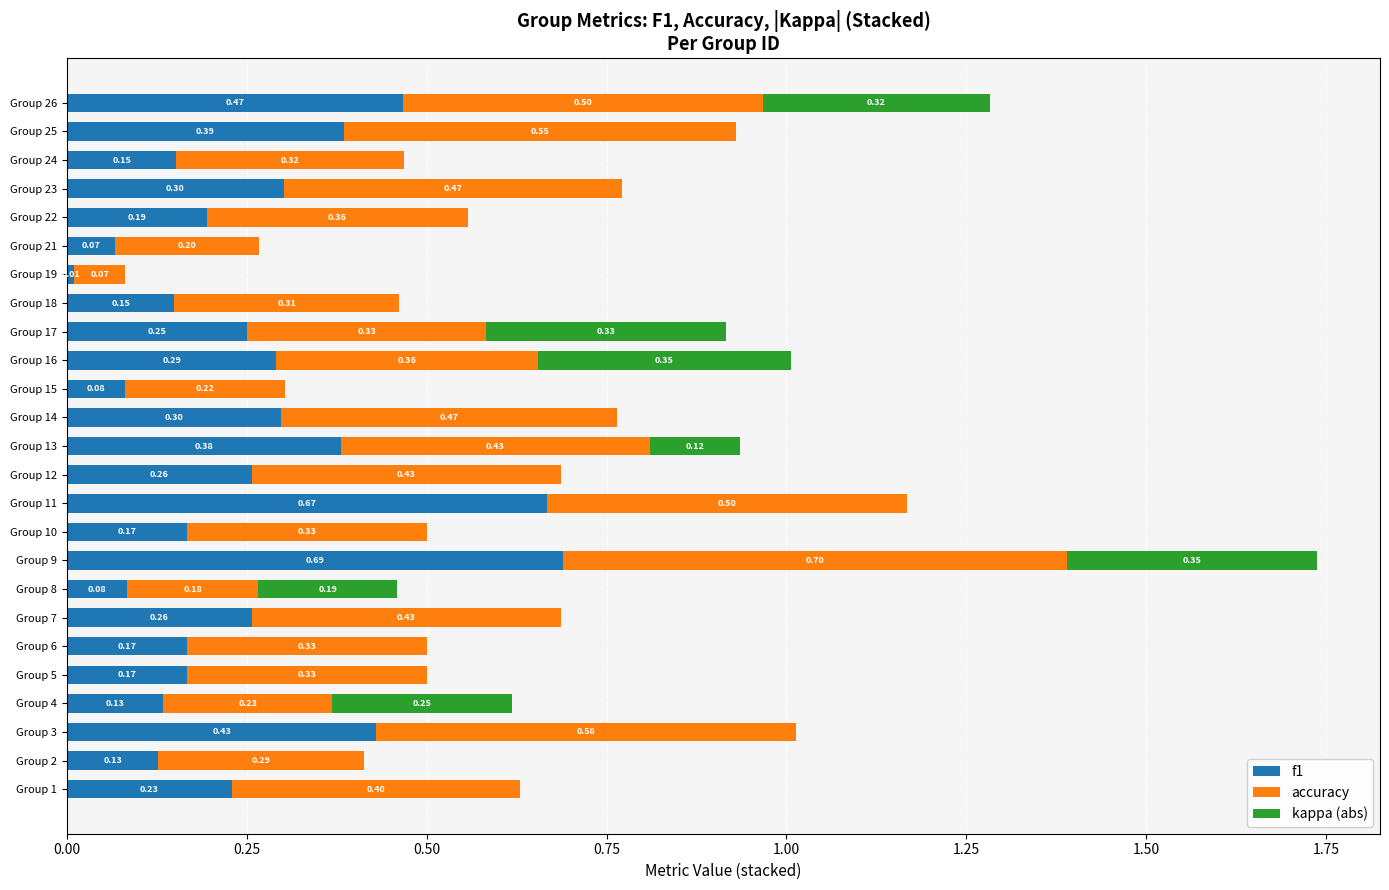

At which category is the sum across all series the highest?

Group 9